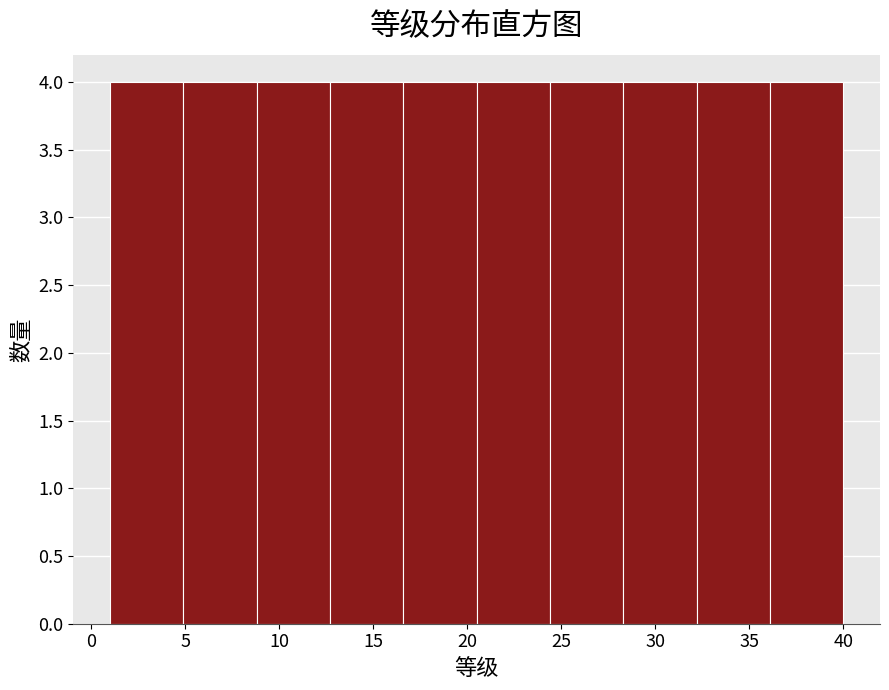

What is the height of the bar covering 8.8 to 12.7 on the x-axis? Neither the bar edges nor the heights are printed on the chart, so give them approximately, as read against the axes.

4